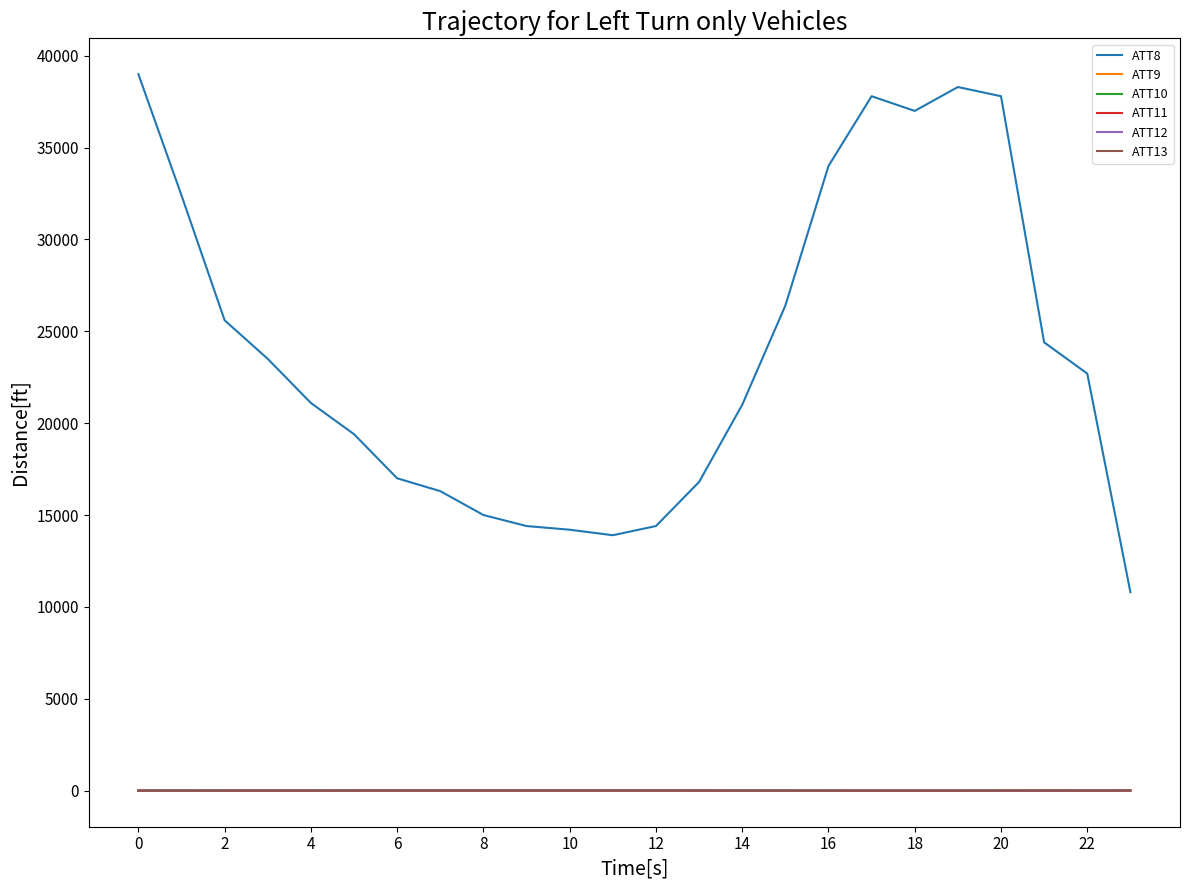

What are all the series names shown in the legend?

ATT8, ATT9, ATT10, ATT11, ATT12, ATT13